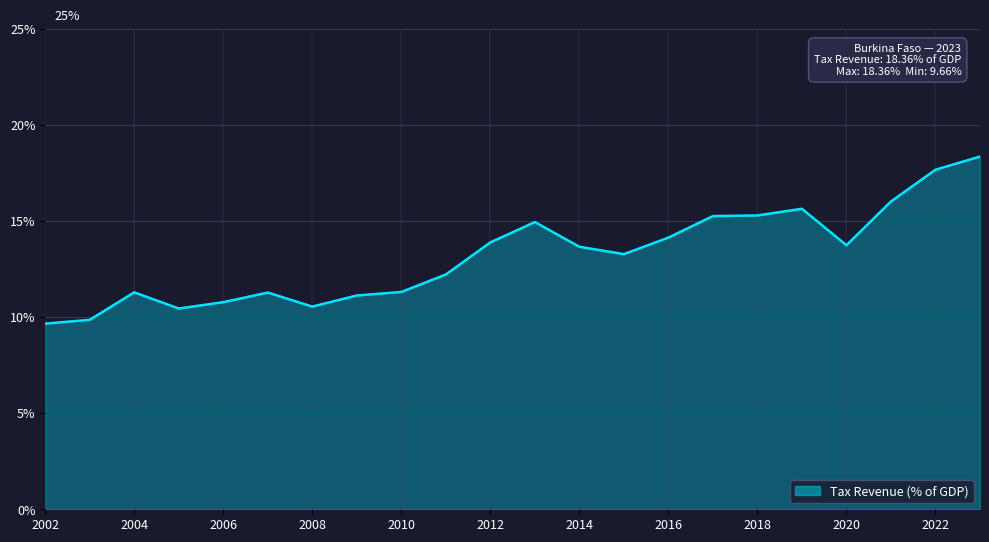

What is the smallest value displayed?

9.7